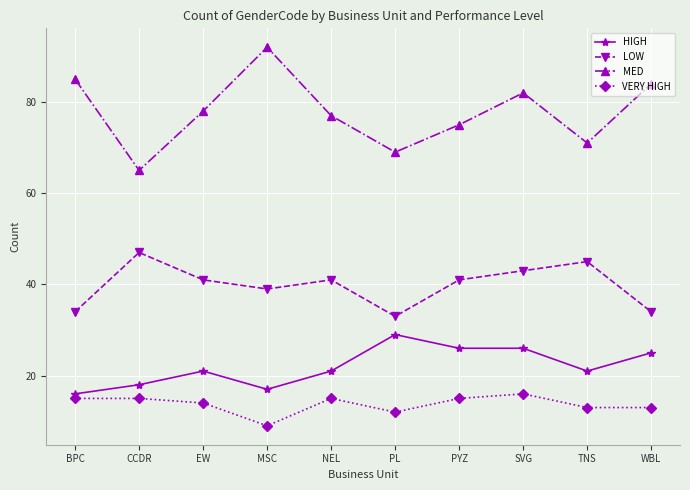

What is the label of the 4th point from the left?

MSC